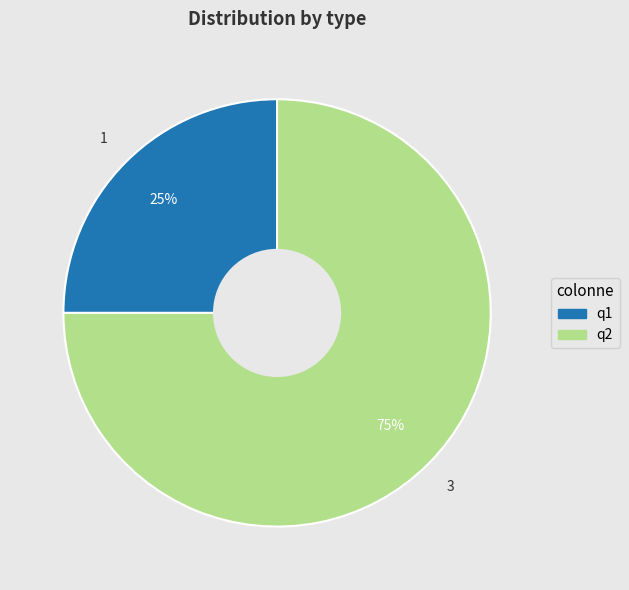

Is there any slice that represents more than half of the pie?

Yes